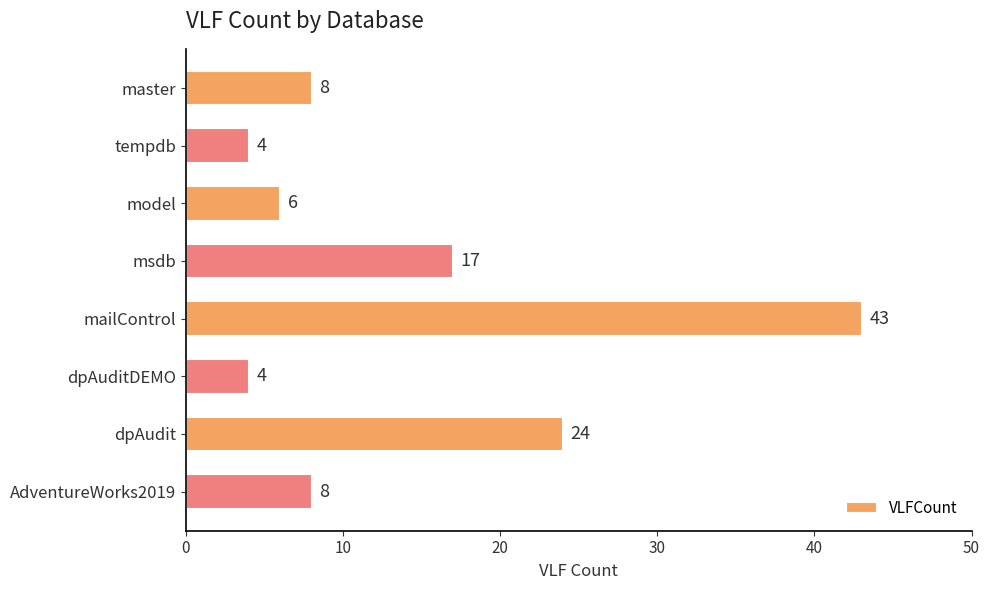

At which label is the value closest to 23?

dpAudit